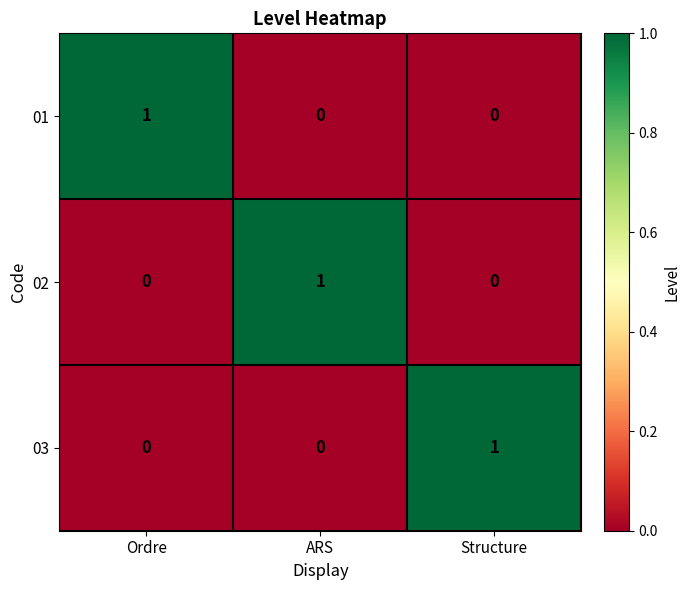

What is the total value across all series at ARS?

1